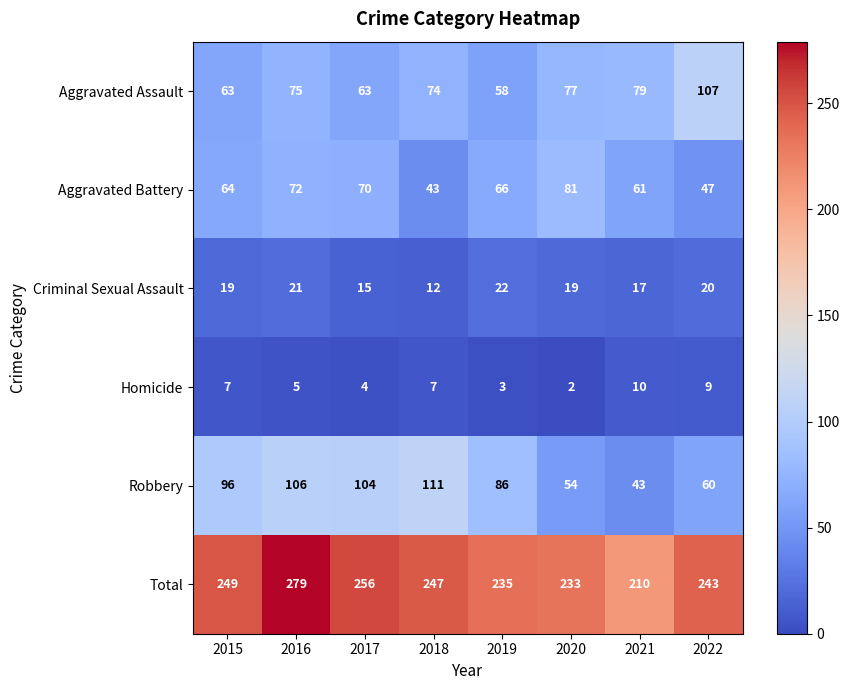

Rank the series by their maximum value, from lowest to highest.

Homicide, Criminal Sexual Assault, Aggravated Battery, Aggravated Assault, Robbery, Total